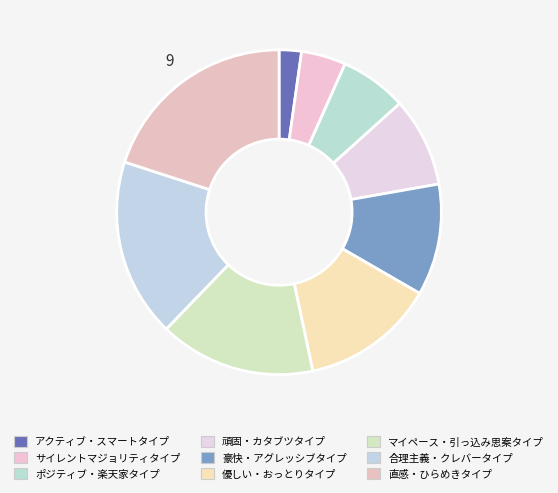

To the nearest percent, what percentage of the pie is ポジティブ・楽天家タイプ?

7%